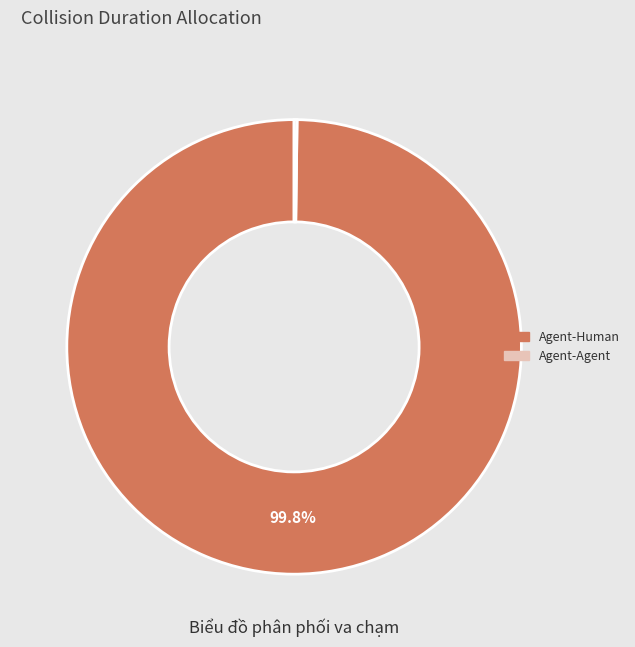

Is there a majority slice in this chart?

Yes